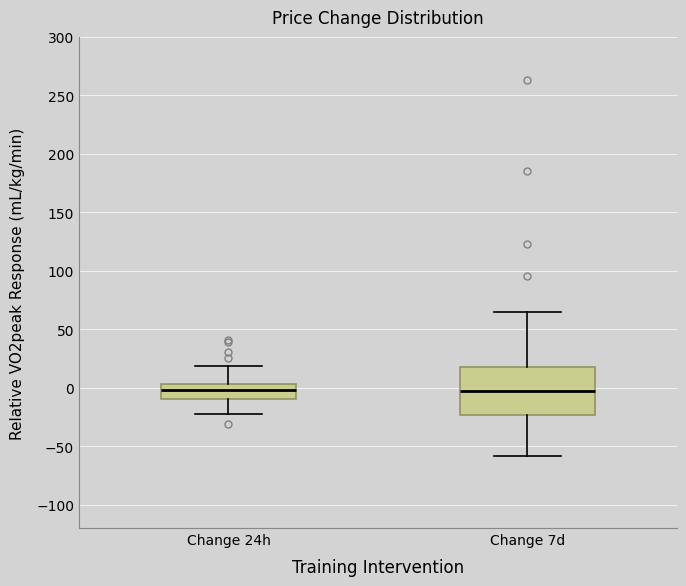

Reading left to right, transcribe this box plot: for each box, give where its median line is, the range the box spans, and where its two whiskers end, as read against the y-axis. The values are not printed on the chart, so give them approximately, as read against the axis.

Change 24h: median 0, box -10 to 5, whiskers -20 to 20
Change 7d: median -5, box -25 to 20, whiskers -60 to 65